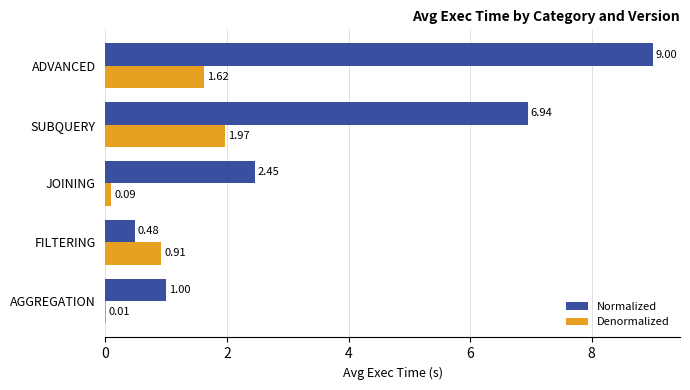

Which series changed the most between AGGREGATION and SUBQUERY?

Normalized